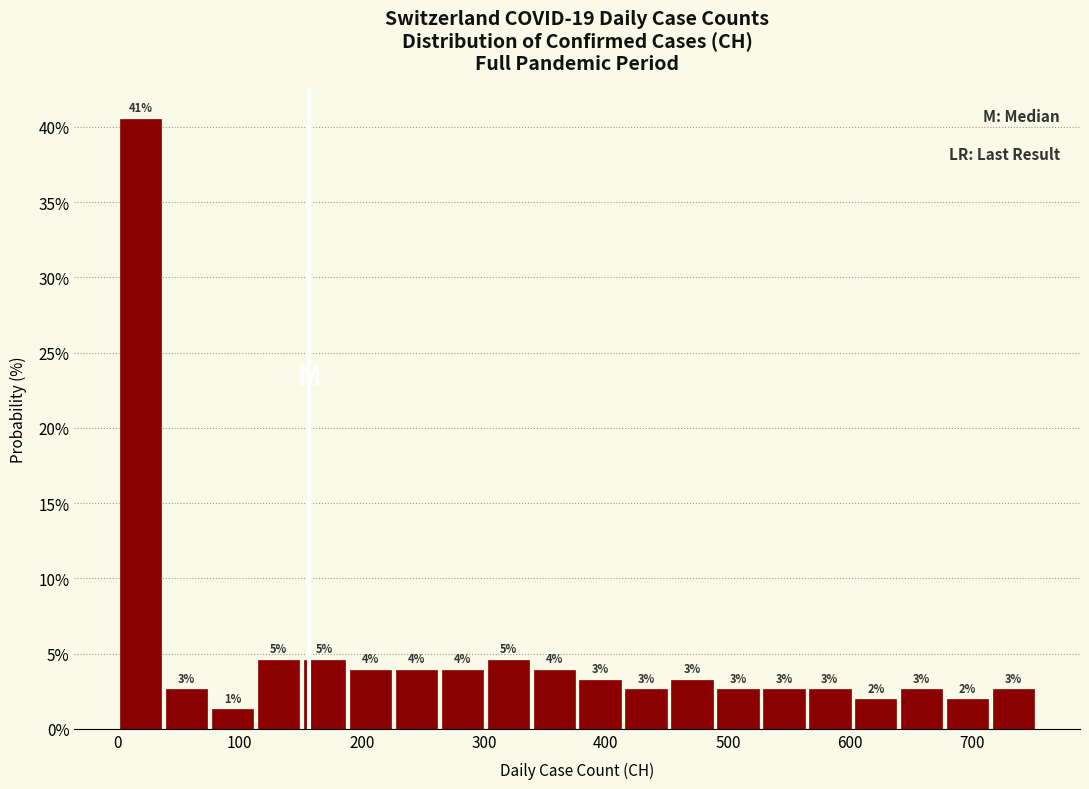

Around what value on the x-axis is the tallest bar? Give the approximate position of its centre, as read against the axis.

20